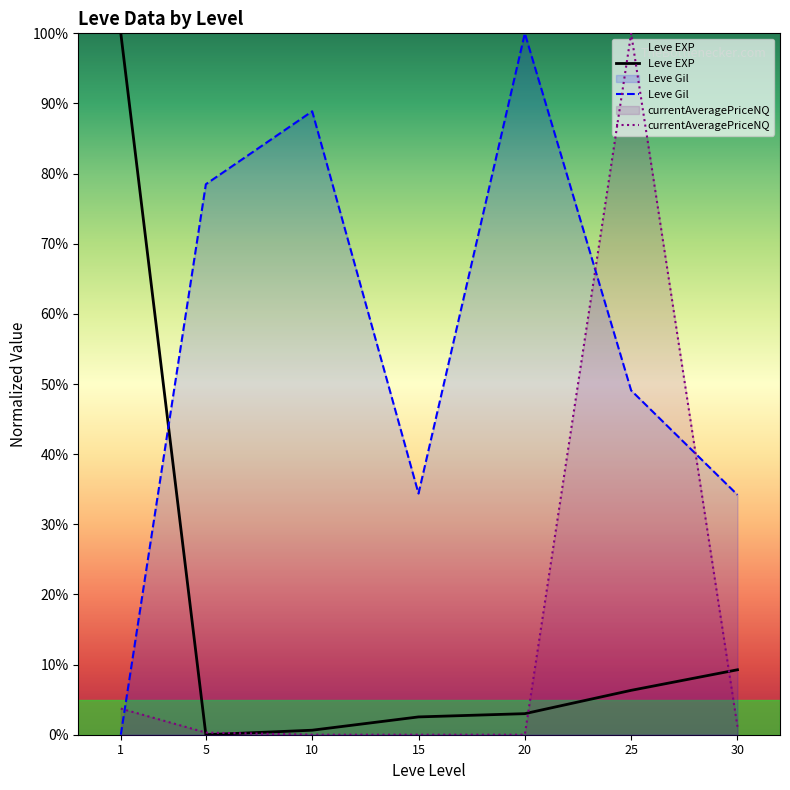

Which series has the widest spread of values?

Leve EXP